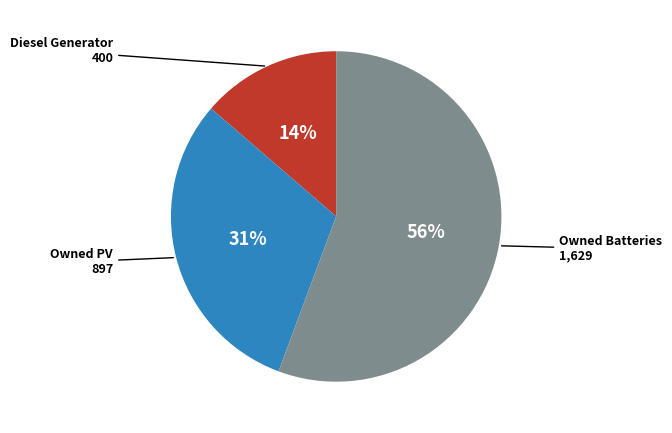

How many slices are in this pie chart?

3